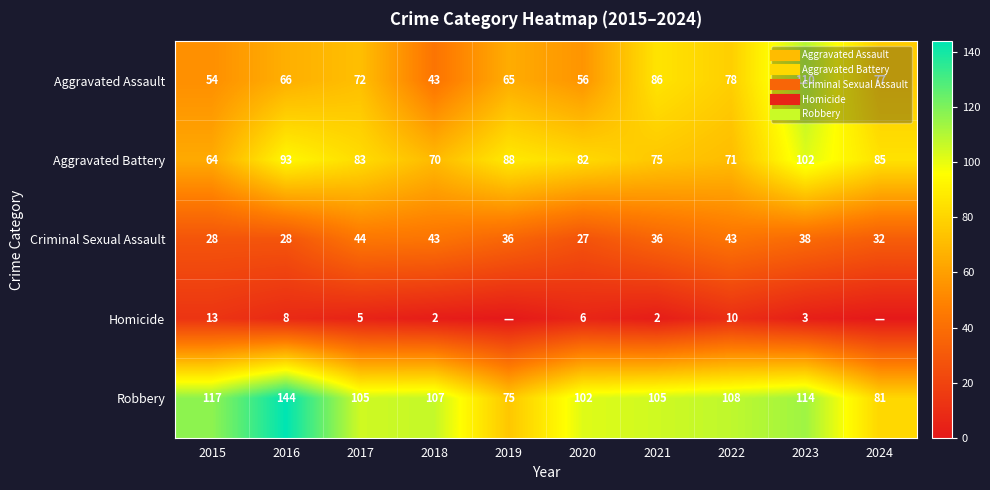

At which category is the sum across all series the highest?

2023